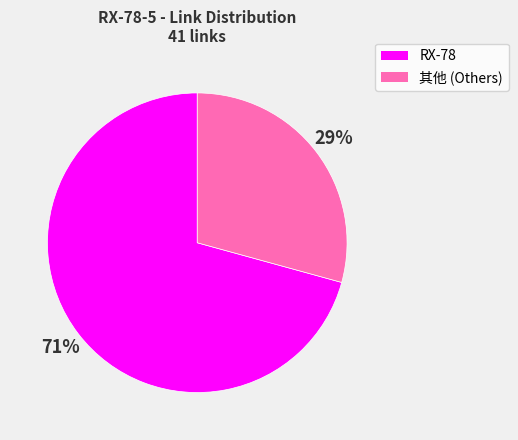

To the nearest percent, what is the average slice percentage?

50%